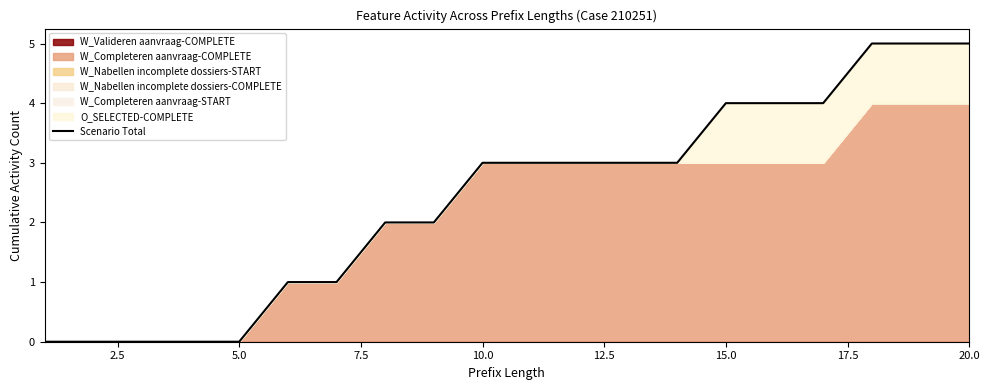

How many lines are shown in the chart?

1